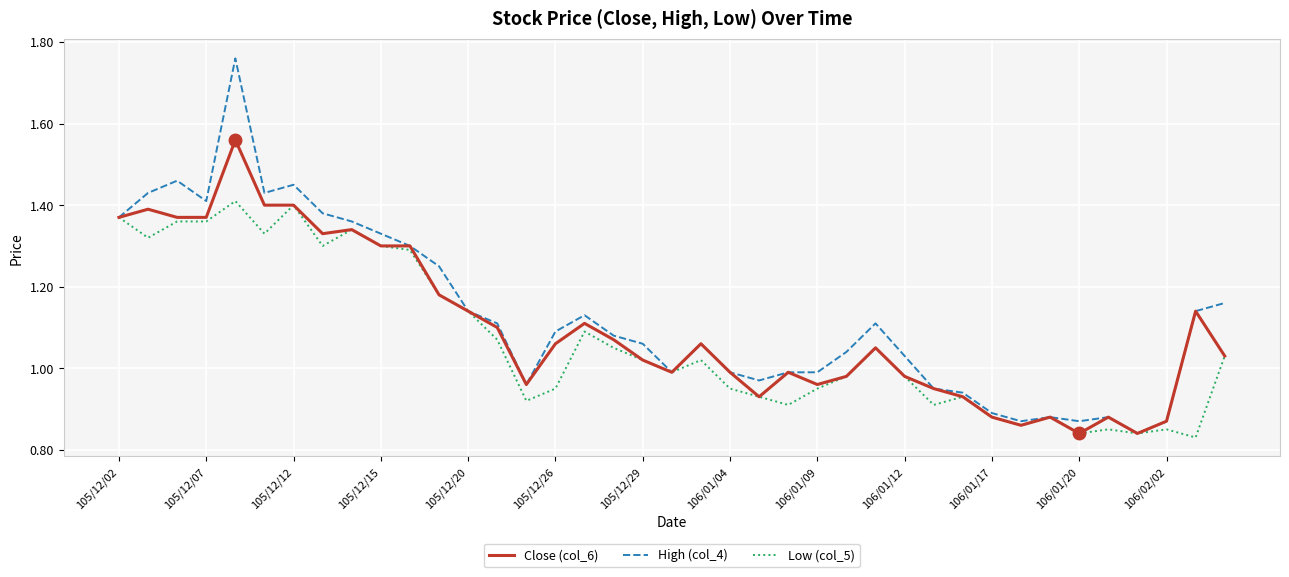

List the series in order of their peak value, lowest first.

Low (col_5), Close (col_6), High (col_4)